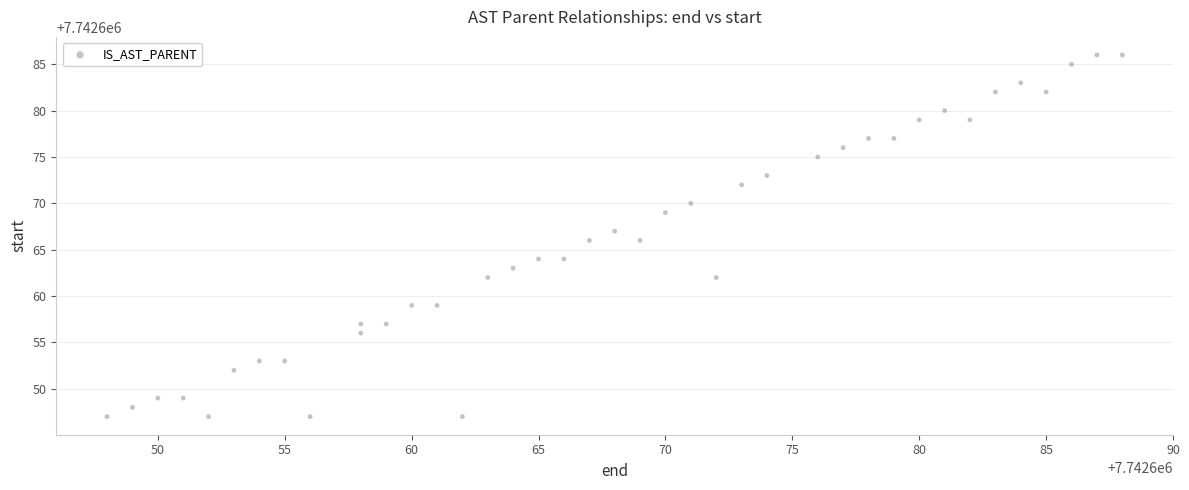

What is the range of Y values (max minus min)?

39